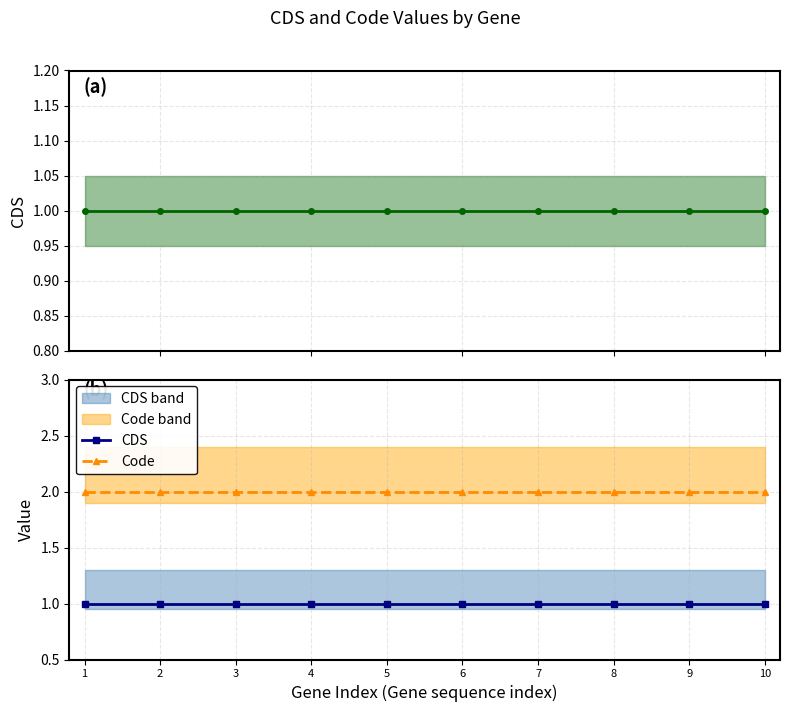

Which category has the highest value in the CDS series?

1